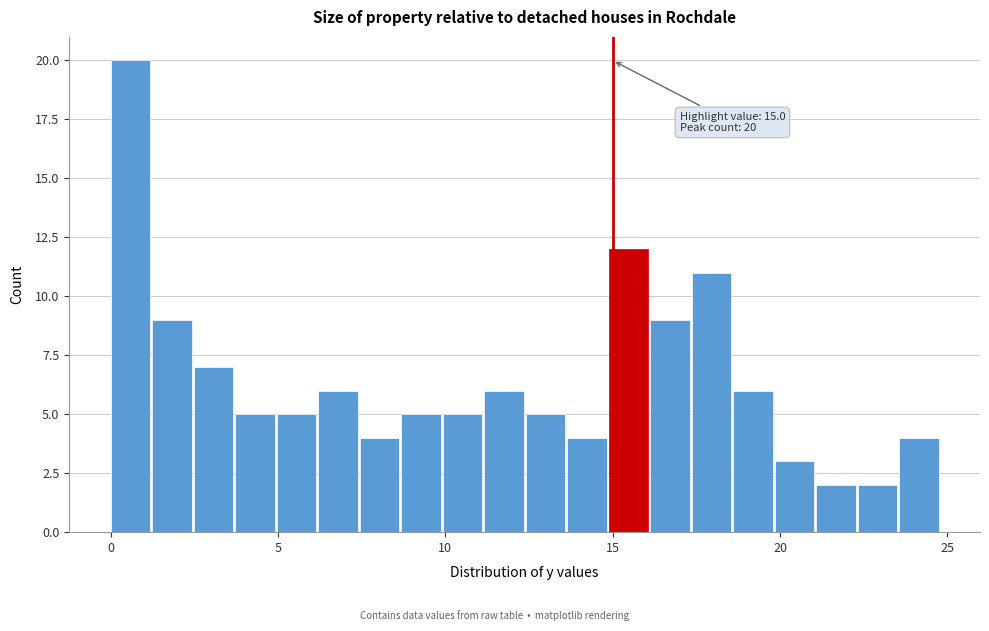

Read against the x-axis, roughly where is the centre of the tallest bar?

0.5